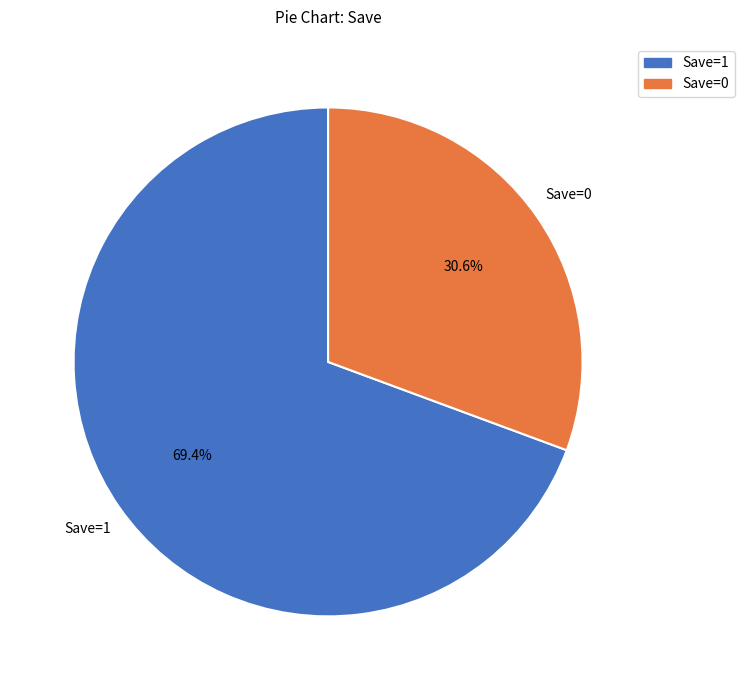

What percentage is NOT represented by Save=1?

30.6%